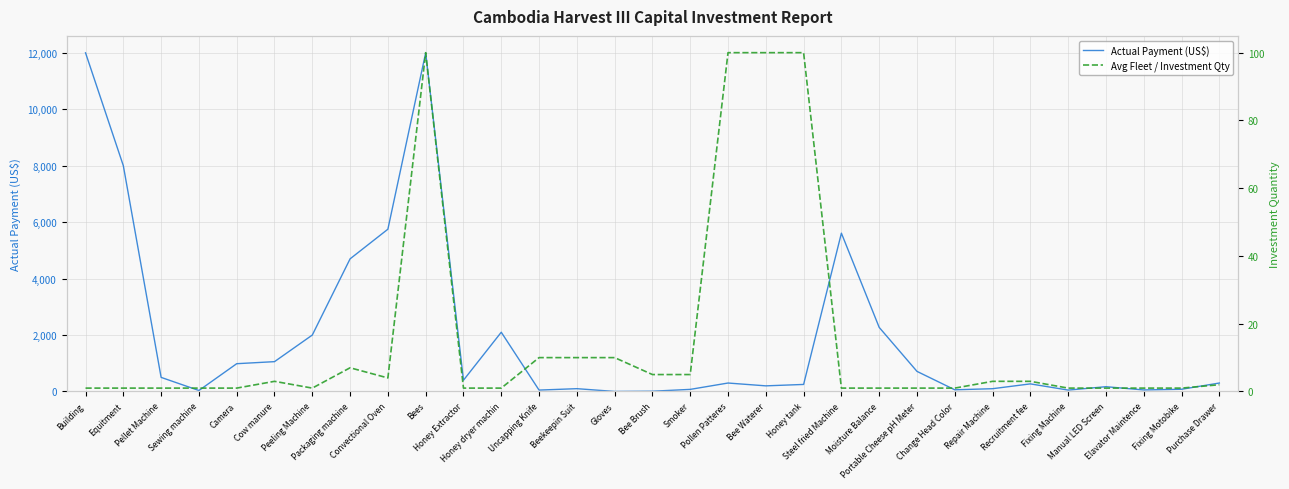

How many values in the Actual Payment (US$) series are below 300?

15